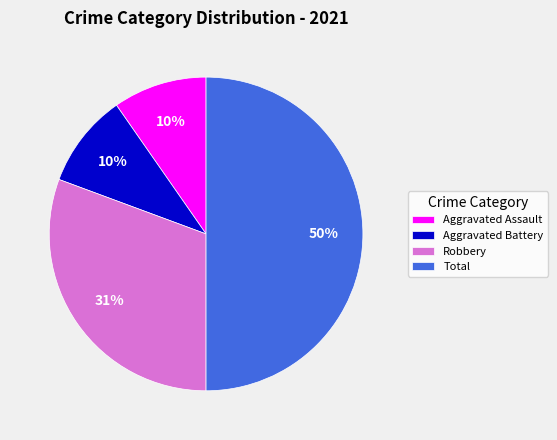

Which slice is the largest?

Total